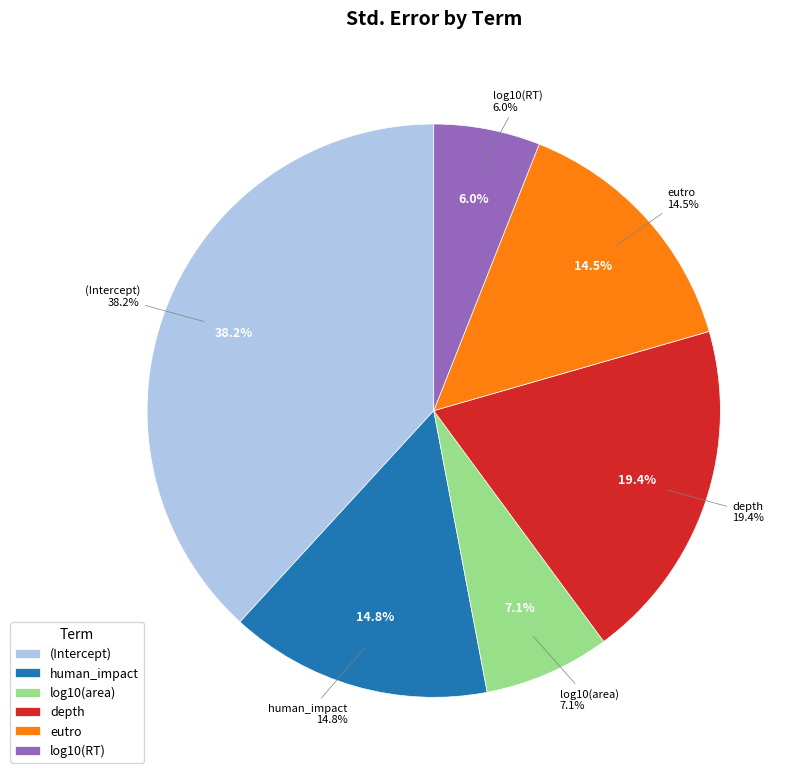

Between (Intercept) and human_impact, which is larger?

(Intercept)